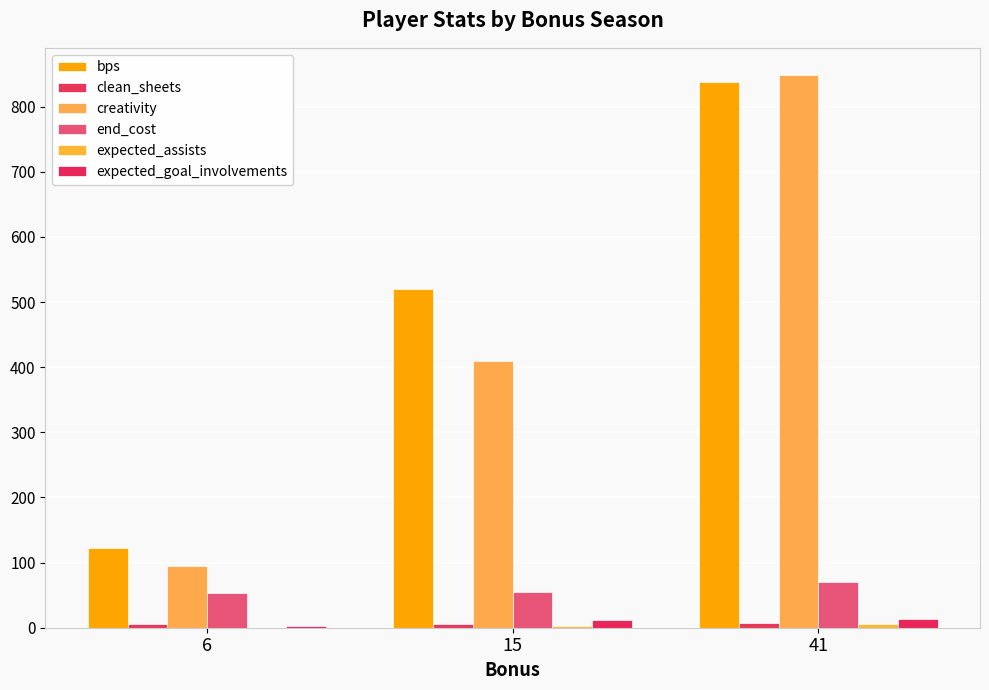

How many data points does each series have?

3